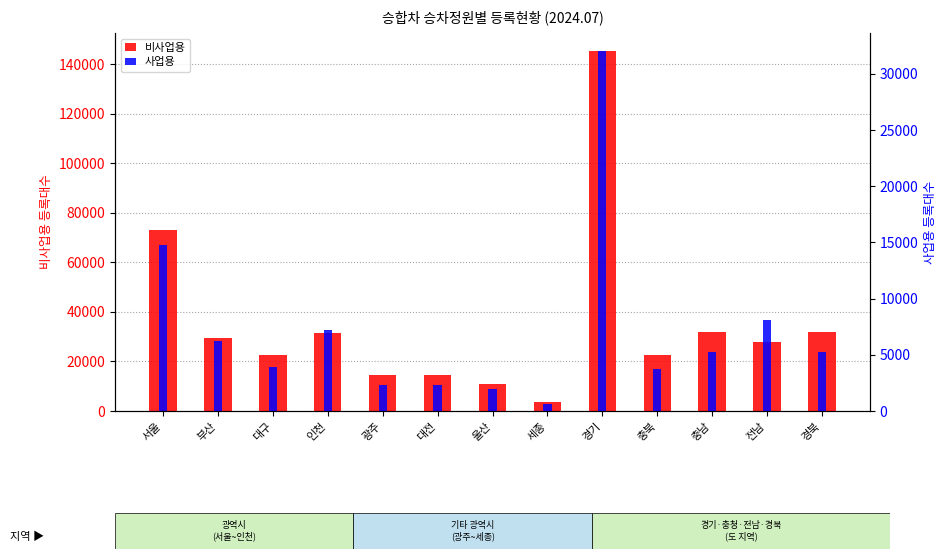

Reading left to right, transcribe all the data shown in this chart.

비사업용: 서울=73063	부산=29654	대구=22741	인천=31625	광주=14528	대전=14508	울산=10803	세종=3495	경기=145259	충북=22694	충남=31691	전남=27960	경북=31691
사업용: 서울=14795	부산=6221	대구=3905	인천=7170	광주=2295	대전=2276	울산=1916	세종=585	경기=32032	충북=3781	충남=5263	전남=8107	경북=5250